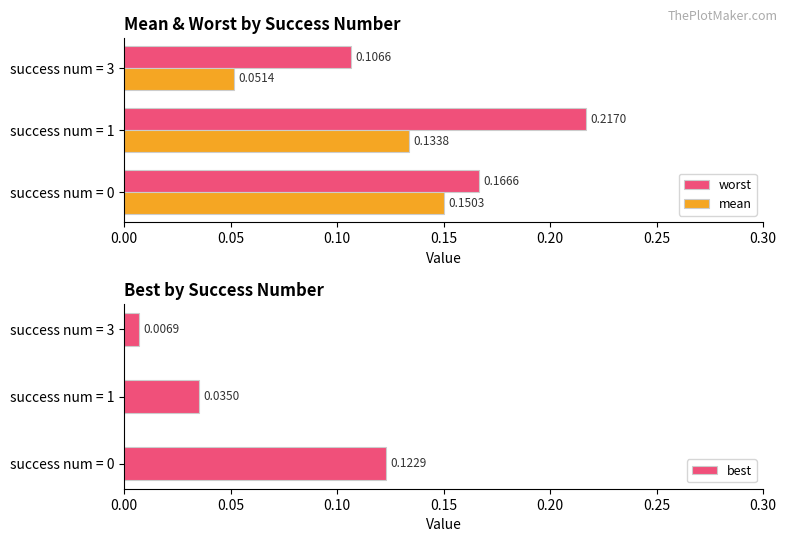

Rank the categories by worst value from lowest to highest.

success num = 3, success num = 0, success num = 1